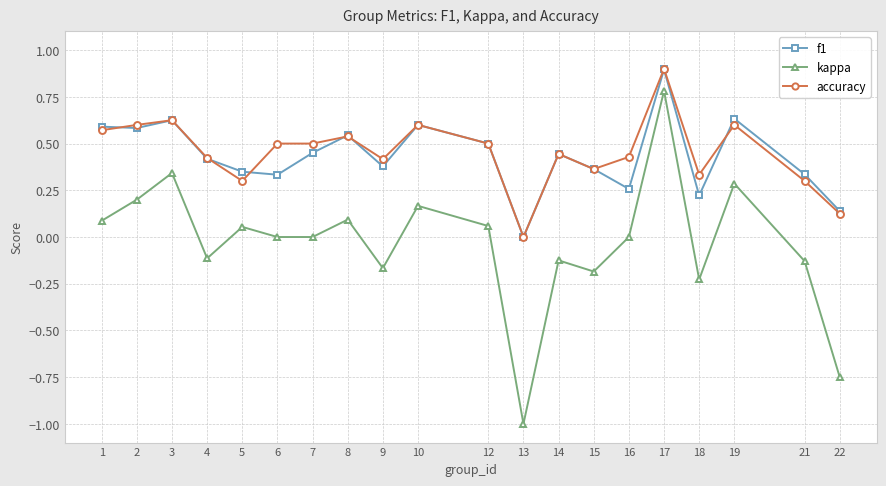

True or false: kappa and accuracy cross at least once.

False